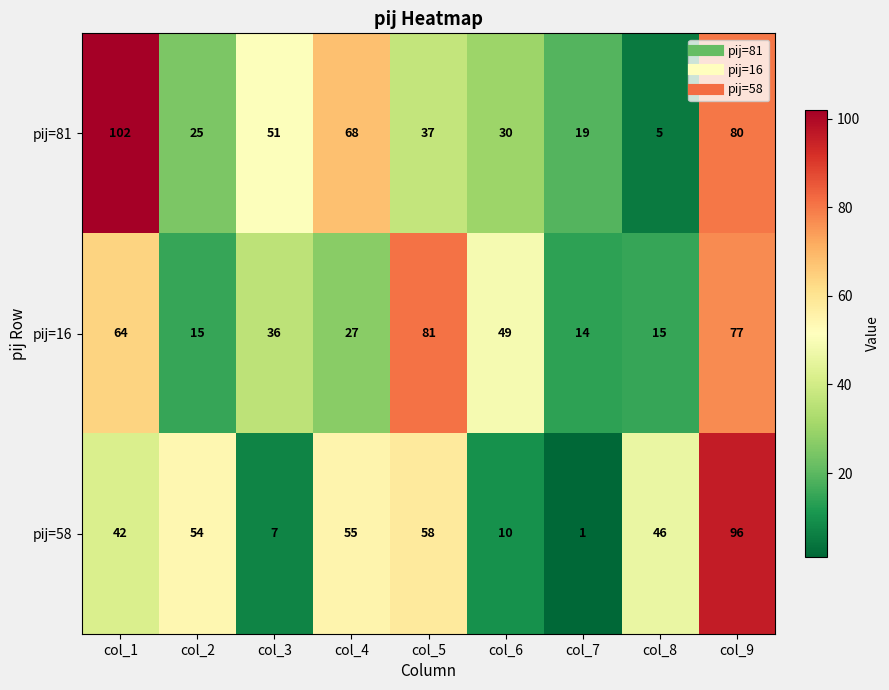

What is the difference between the second highest and second lowest values in the pij=81 series?

61